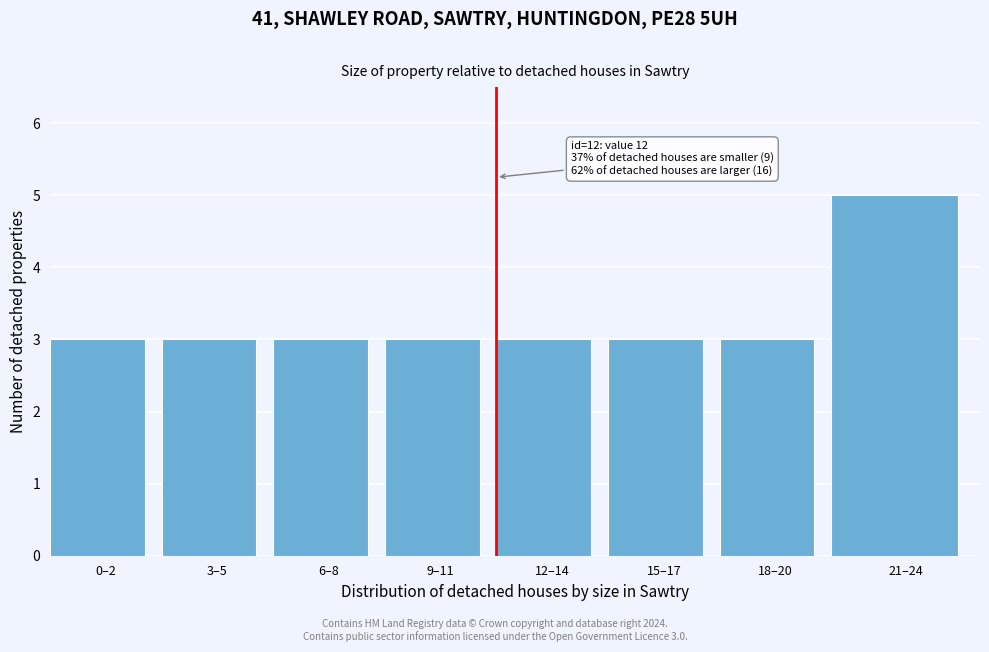

Reading left to right, extract all data points from this chart.

3	3	3	3	3	3	3	5